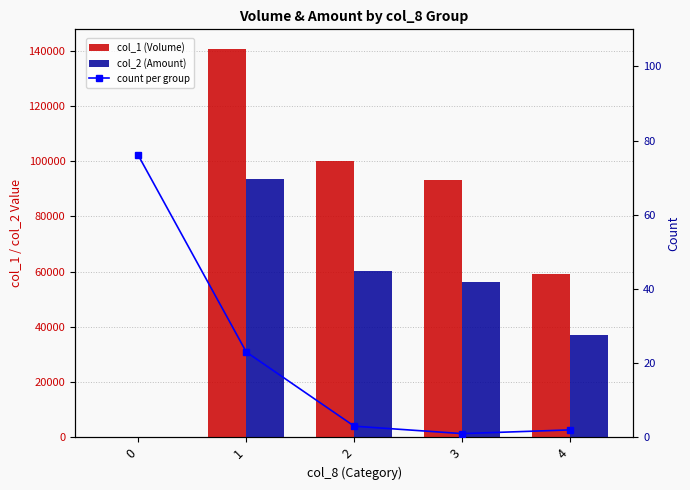

True or false: count per group has a value of 1 at 3.

True